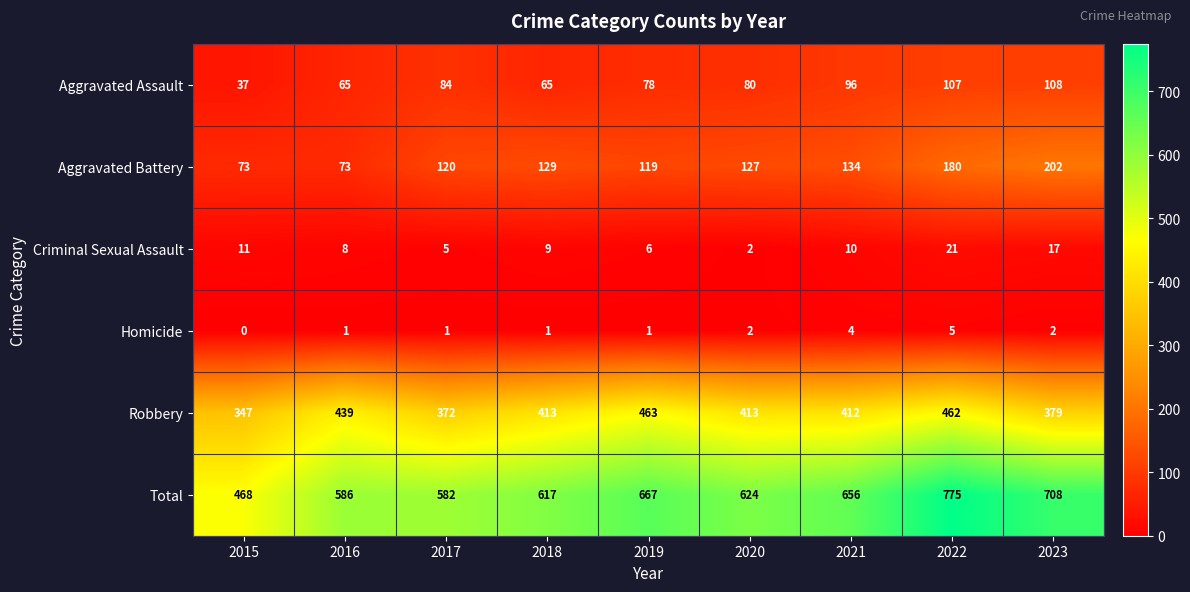

Which label corresponds to the smallest value in the chart?

2015